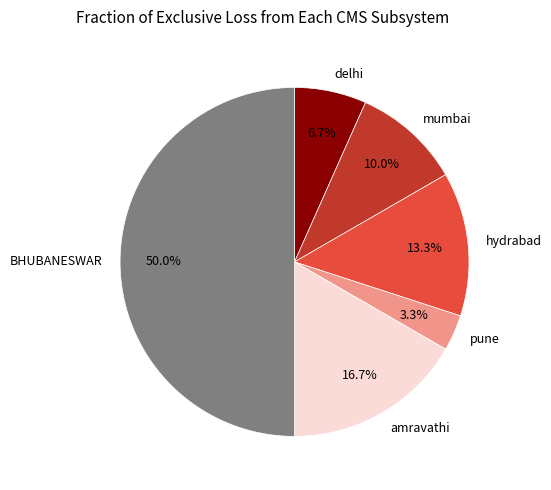

What is the smallest slice in the pie chart?

pune